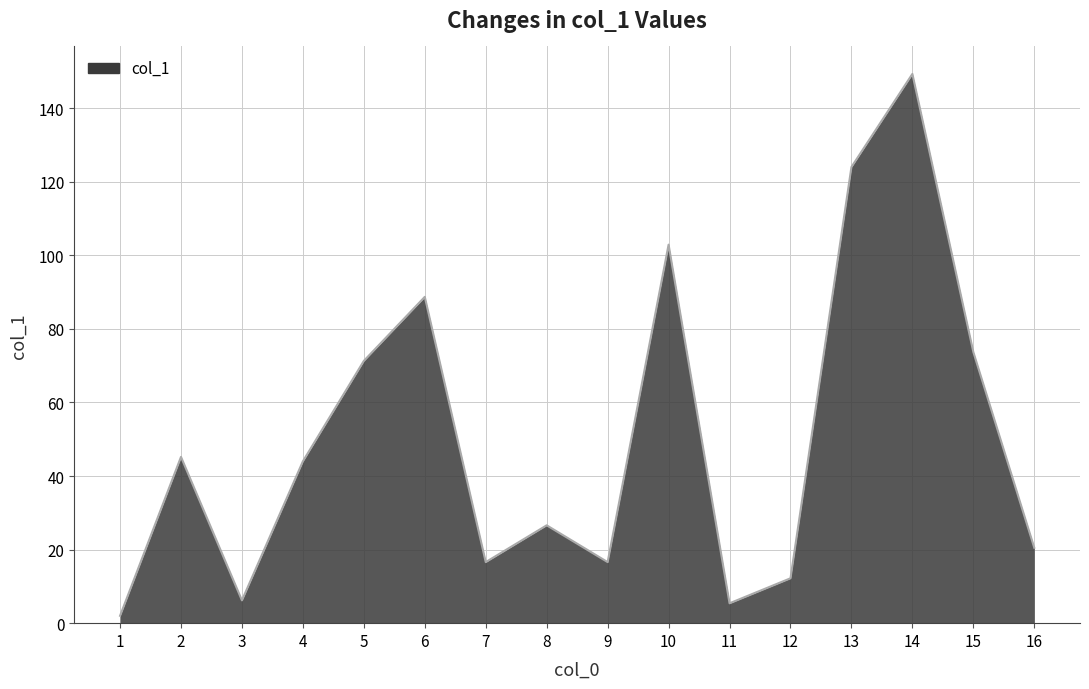

What is the ratio of the value at 6 to the value at 12?

7.3